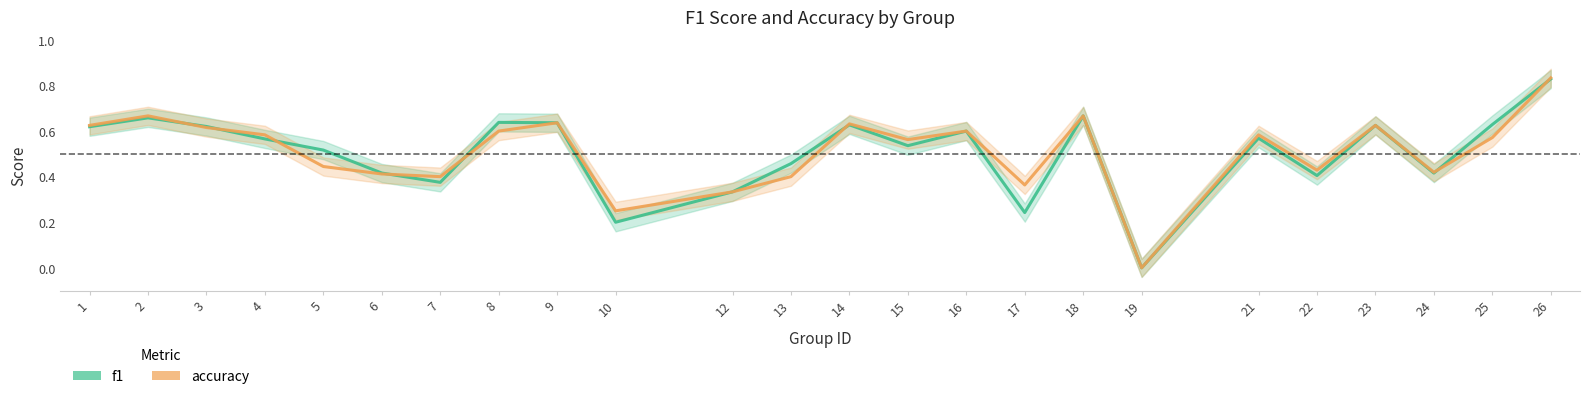

What is the approximate value of accuracy at 24?

0.4